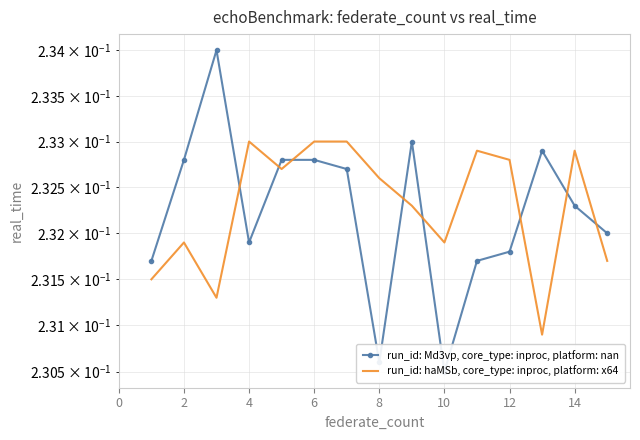

What is the label of the 14th point from the right?

2